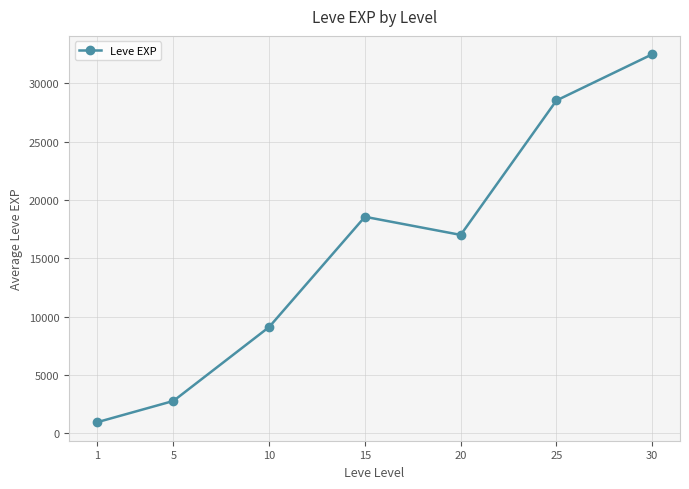

Reading left to right, list all the values displayed in this chart.

955	2787	9124	18568	17015	28535	32493